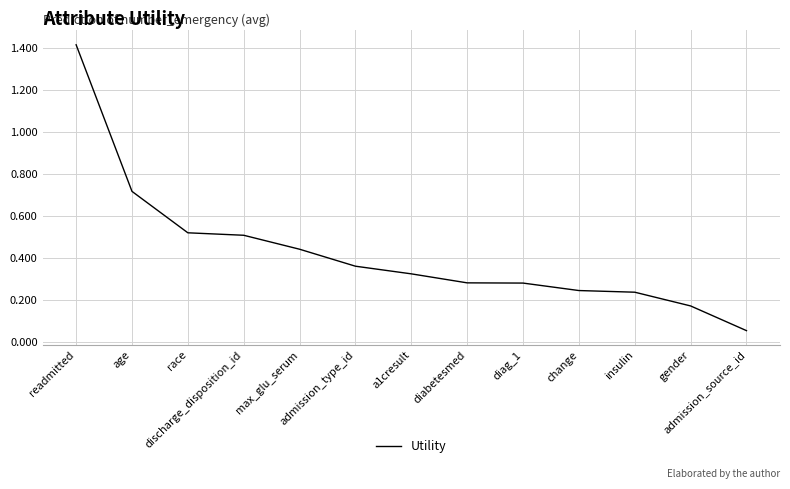

At which label is the value closest to 0?

admission_source_id